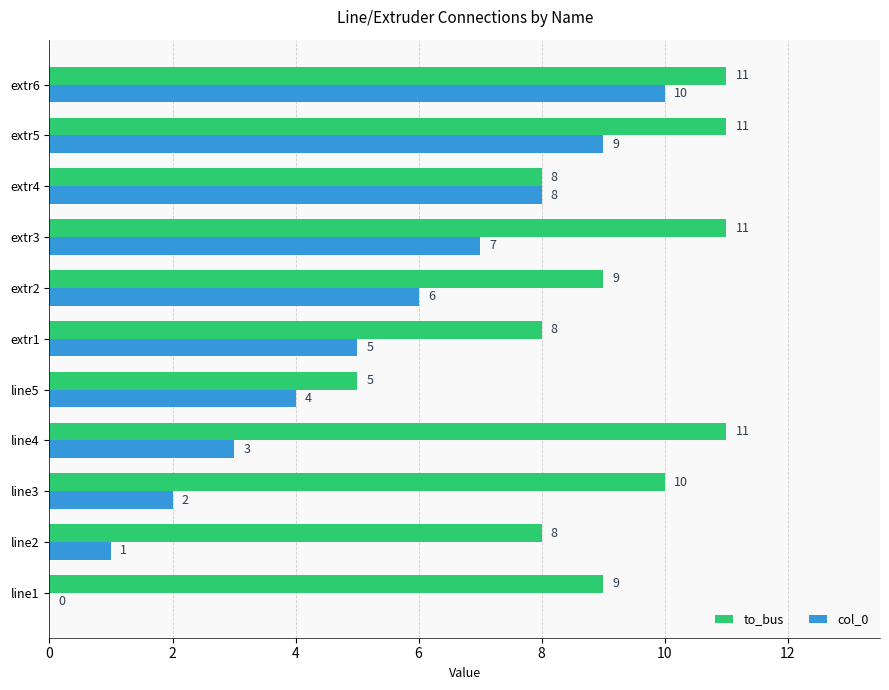

What is the approximate value of col_0 at extr3, to the nearest 5?

5